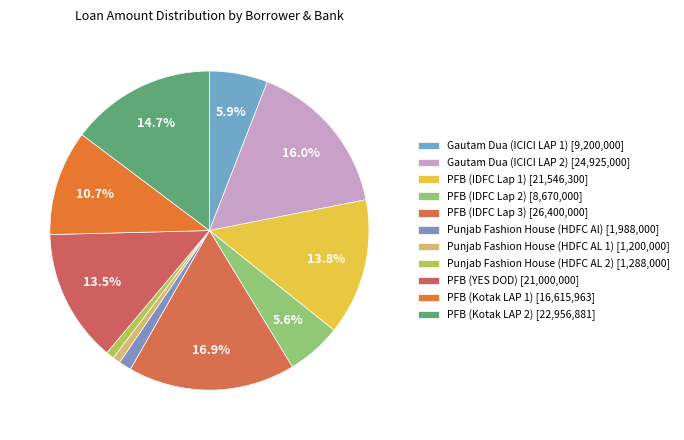

Which has a higher value, Punjab Fashion House (HDFC Al) or Gautam Dua (ICICI LAP 2)?

Gautam Dua (ICICI LAP 2)